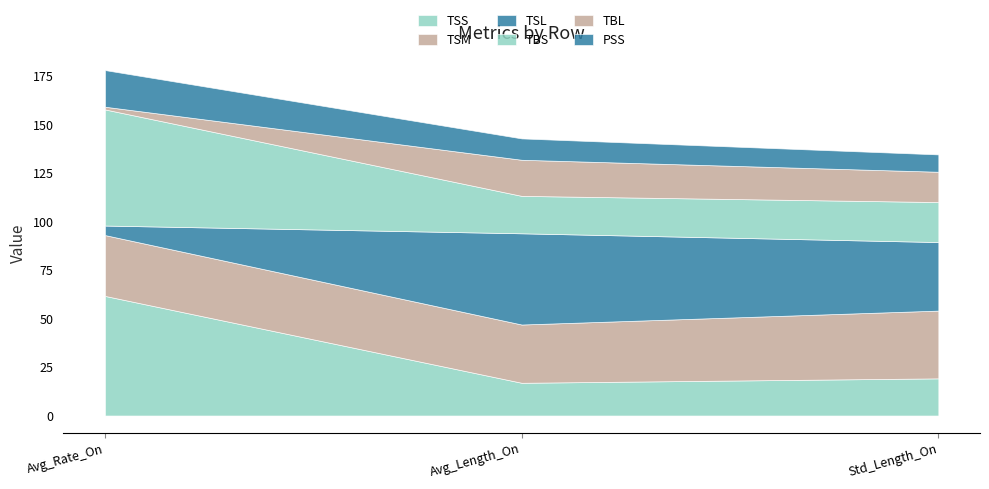

What position from the right is Avg_Rate_On?

3